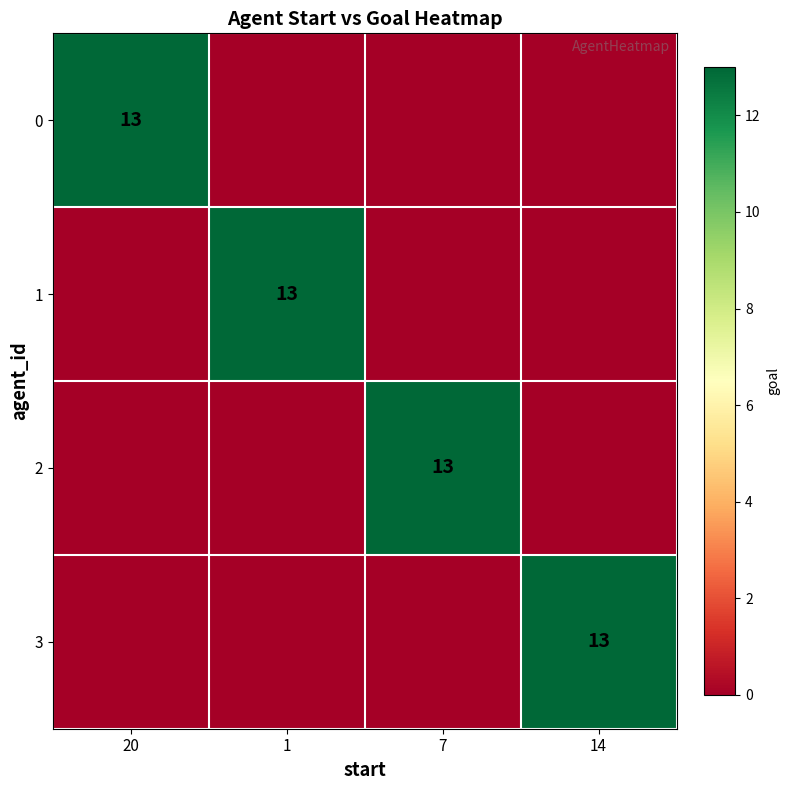

True or false: 0 has a value of 13 at 20.

True